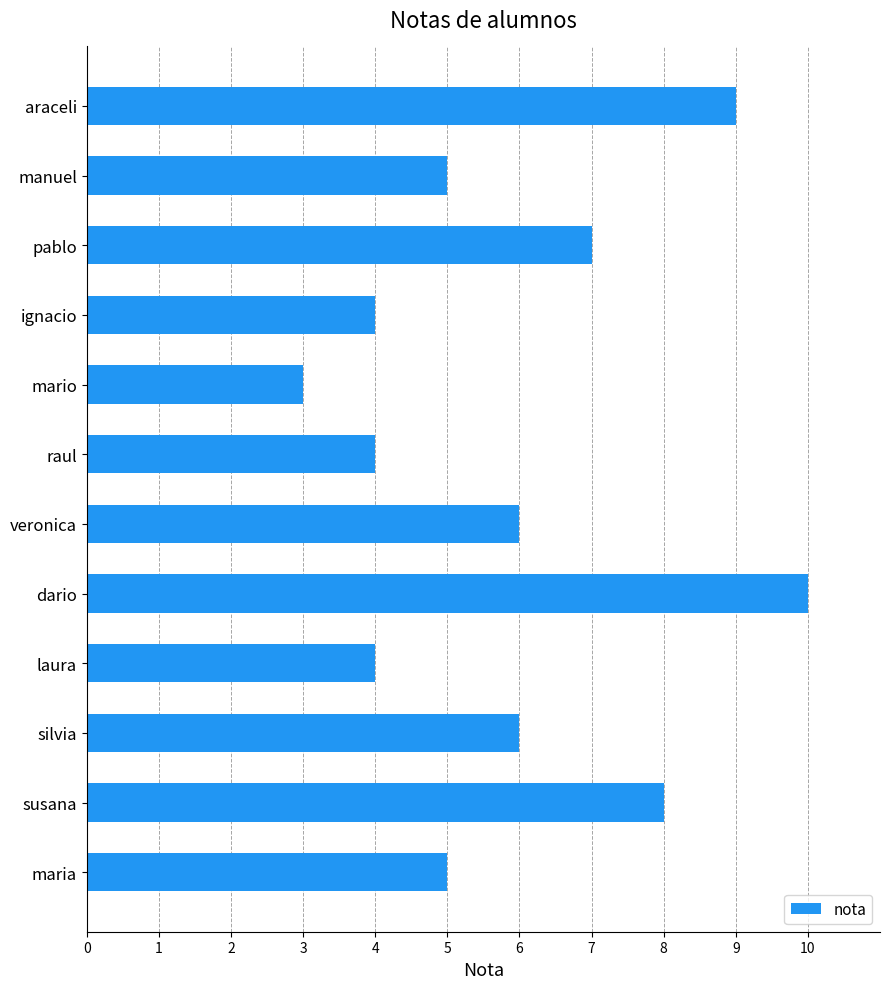

Which category has the highest value across all series?

dario